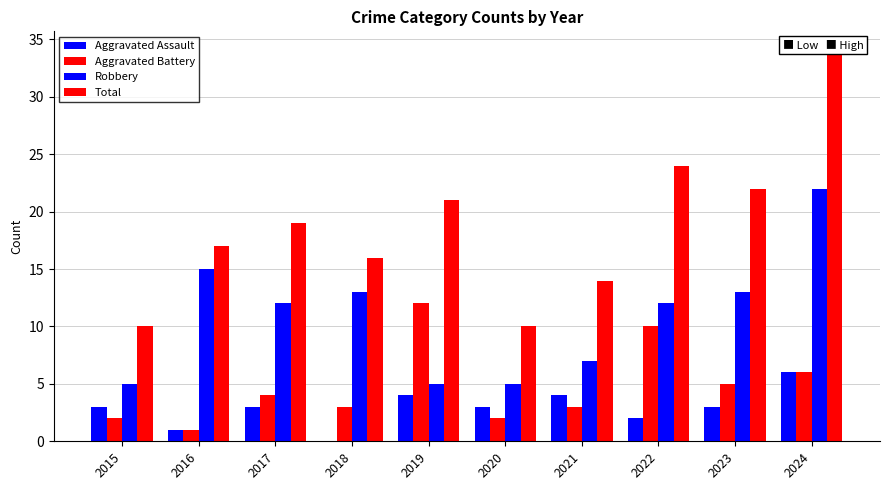

How many data points does each series have?

10